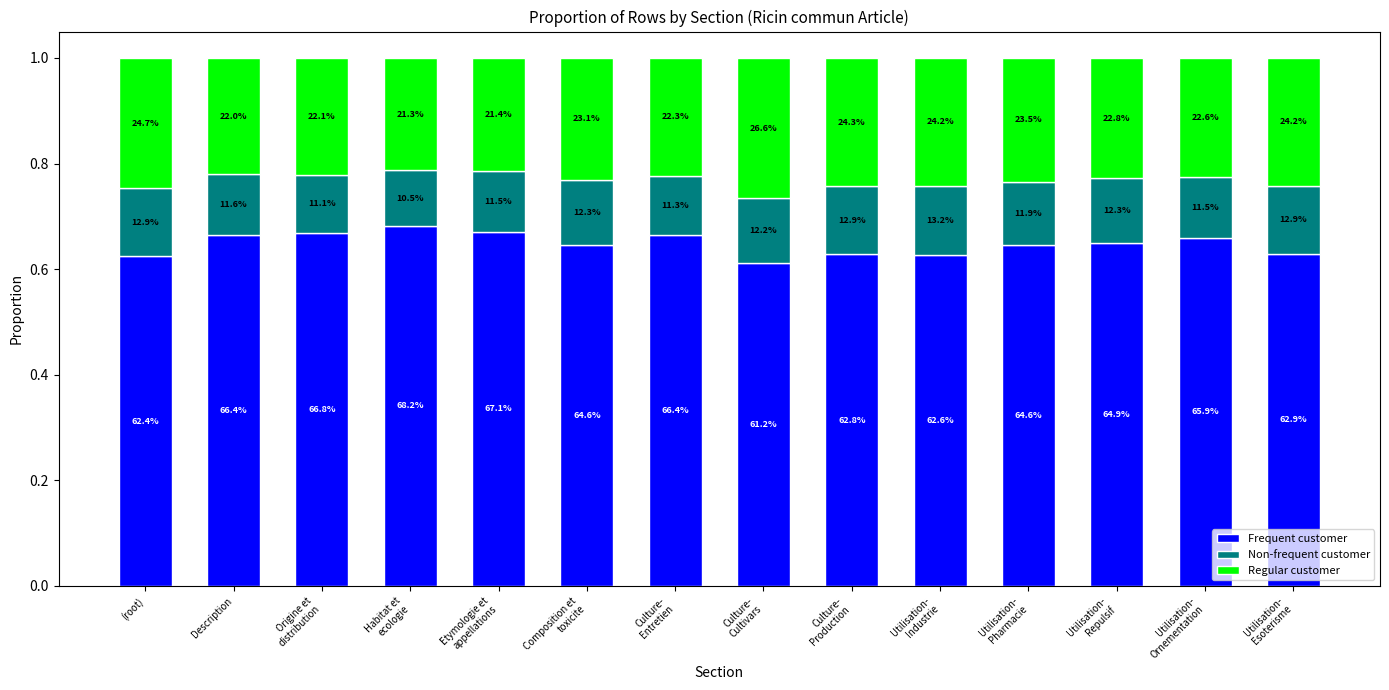

At how many categories does at least one series exceed 0?

14